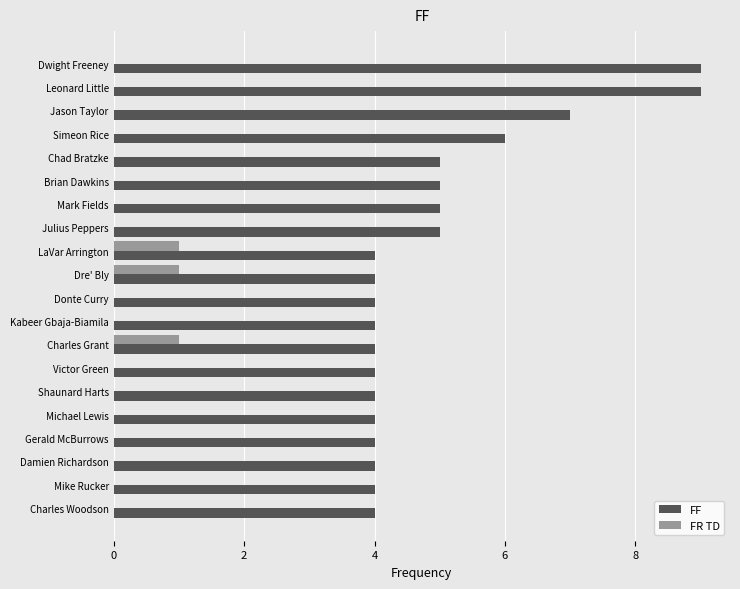

What is the sum of all FR TD values?

3